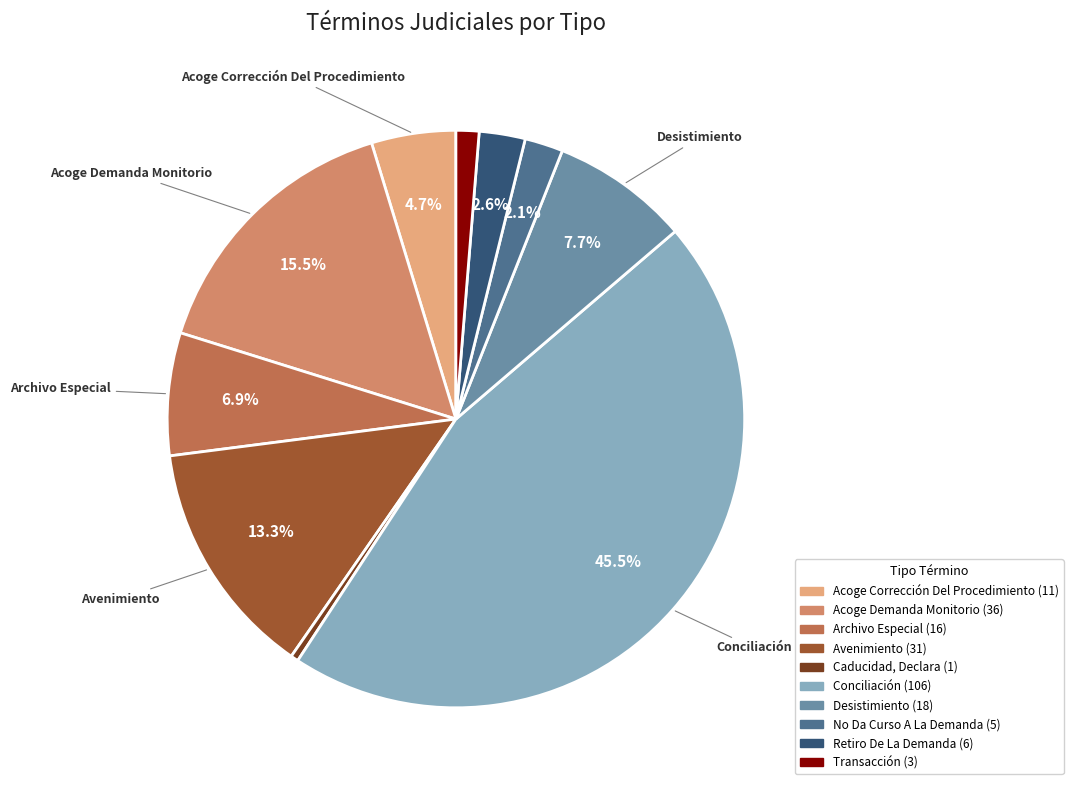

What percentage is NOT represented by Desistimiento?

92.3%